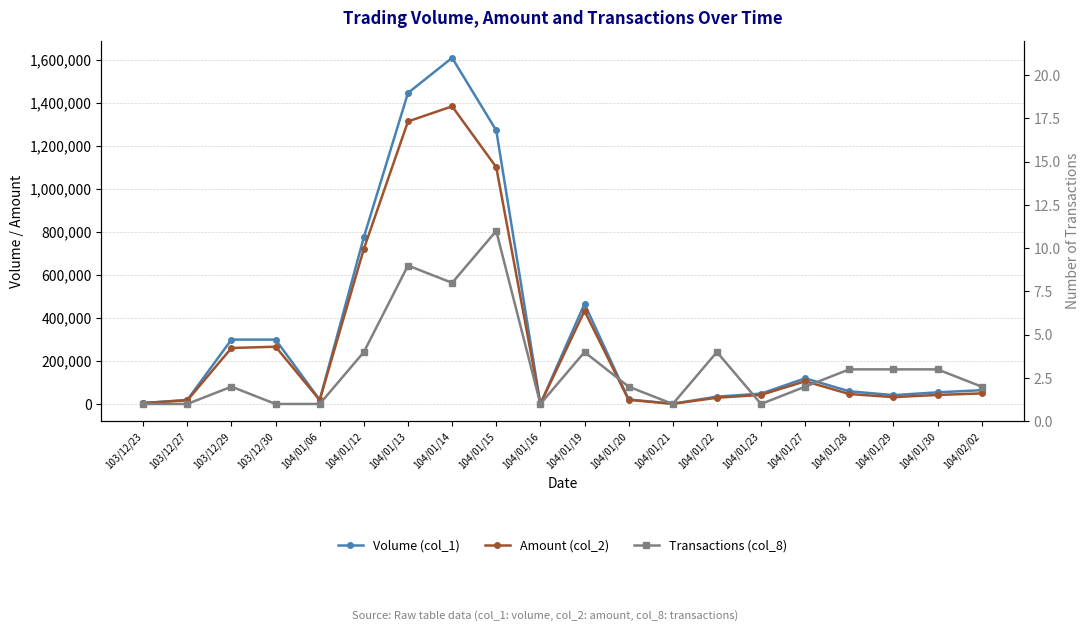

Which series has the largest total across all categories?

Volume (col_1)